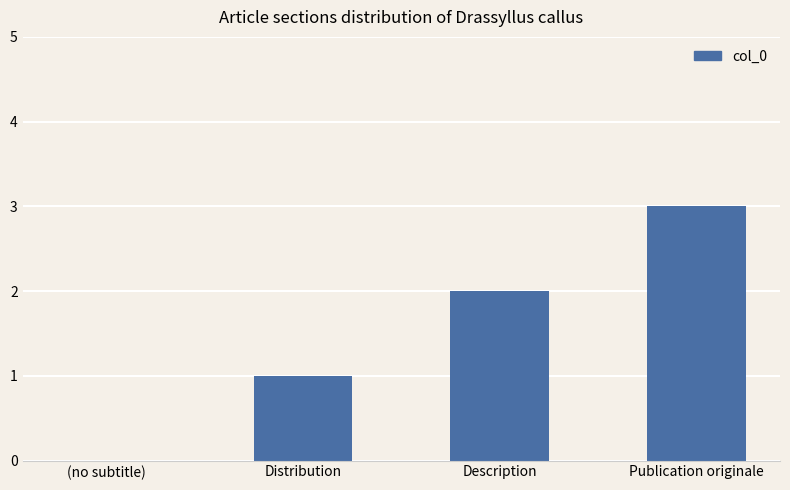

What is the sum of the values at Description and Publication originale?

5